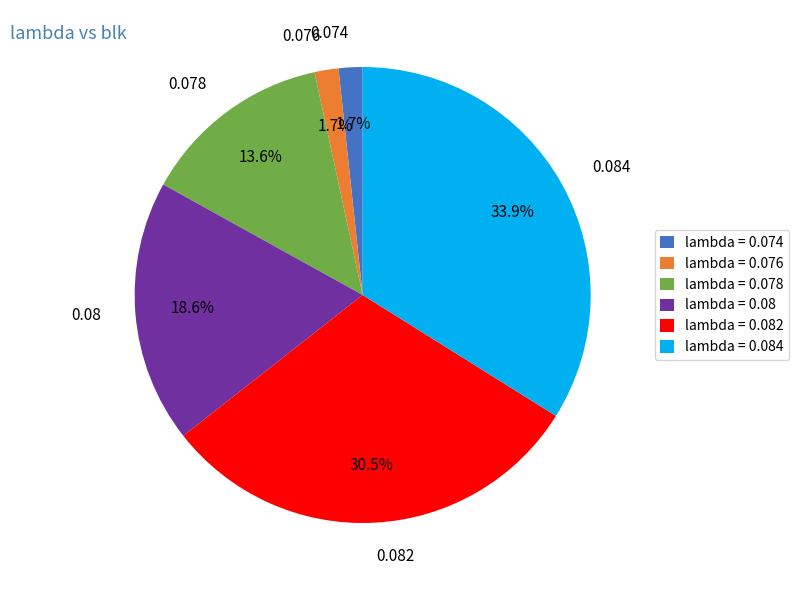

To the nearest percent, what portion does 0.074 represent?

2%